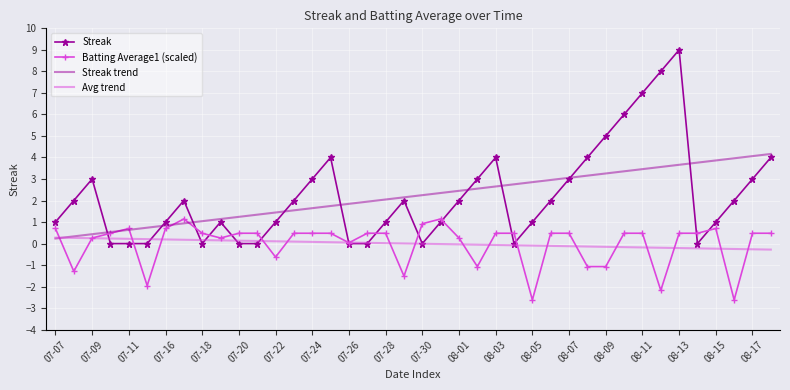

Which series ends up on top after the final intersection of Streak and Streak trend?

Streak trend